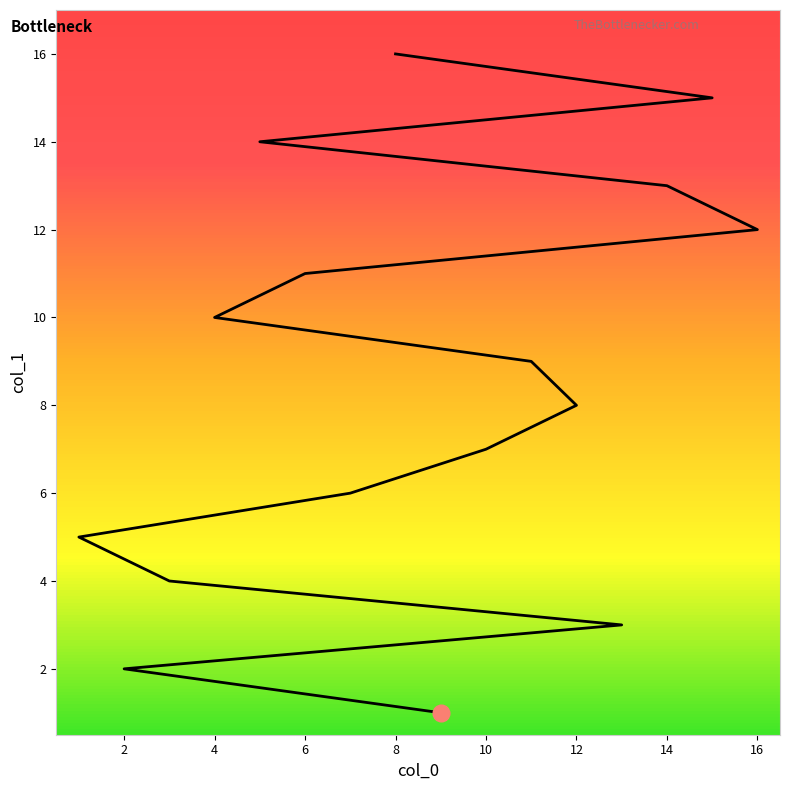

Does the chart have visible grid lines?

No